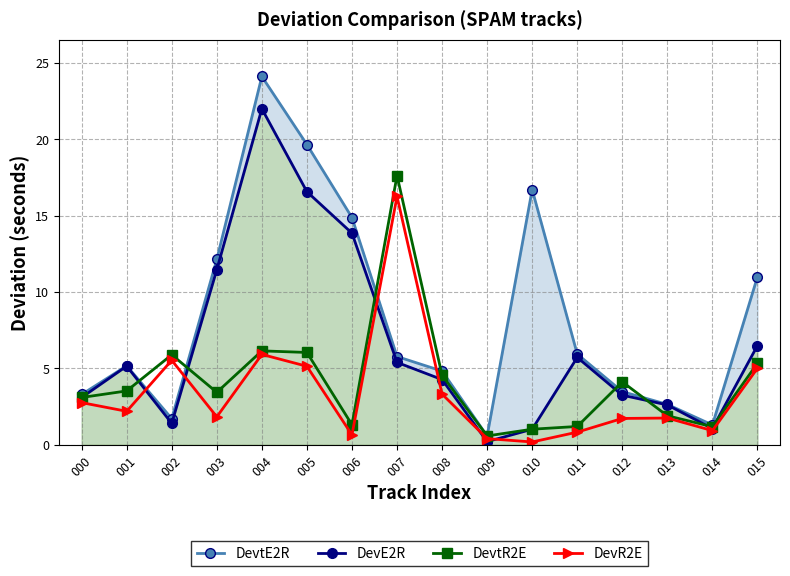

Between 002 and 015, which series saw the biggest shift?

DevtE2R